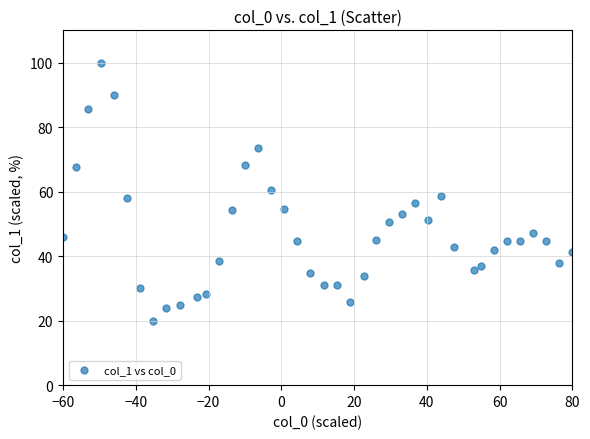

What is the range of X values (max minus min)?

140.0